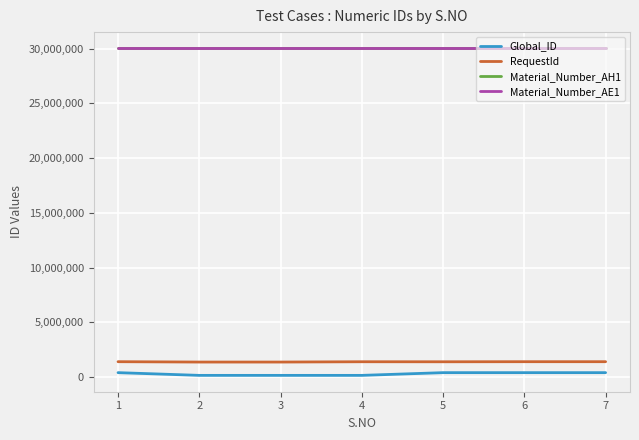

True or false: Material_Number_AE1 and Global_ID cross at least once.

False